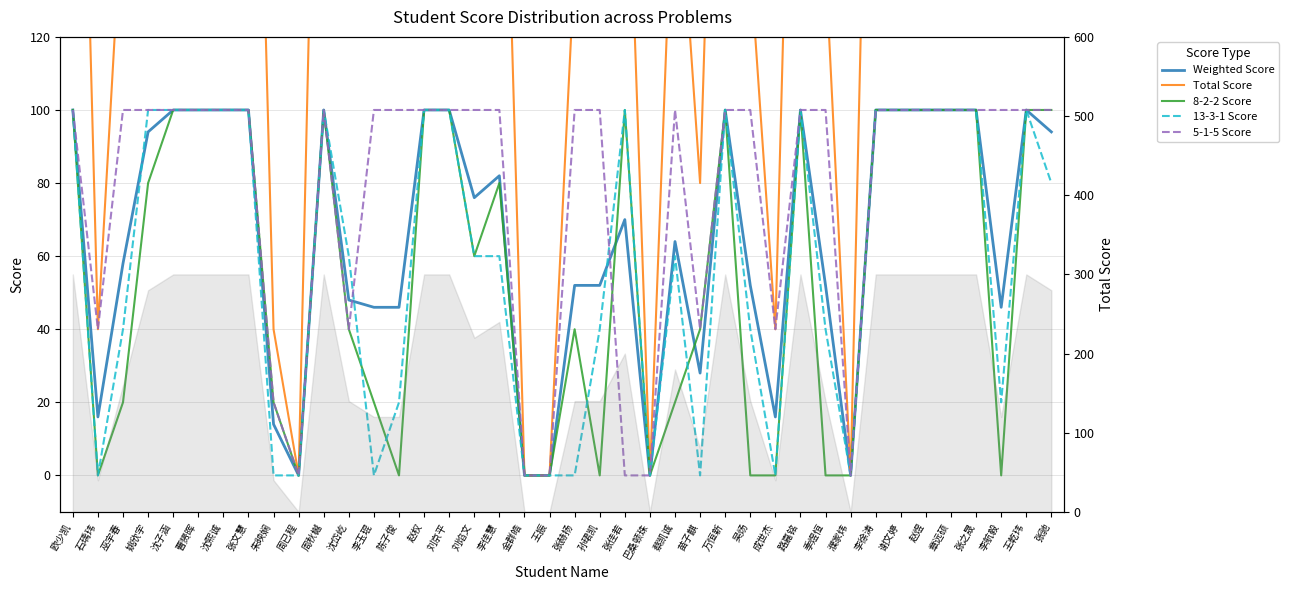

In Total Score, how many points are lower than both neighbors (excluding endpoints)?

8